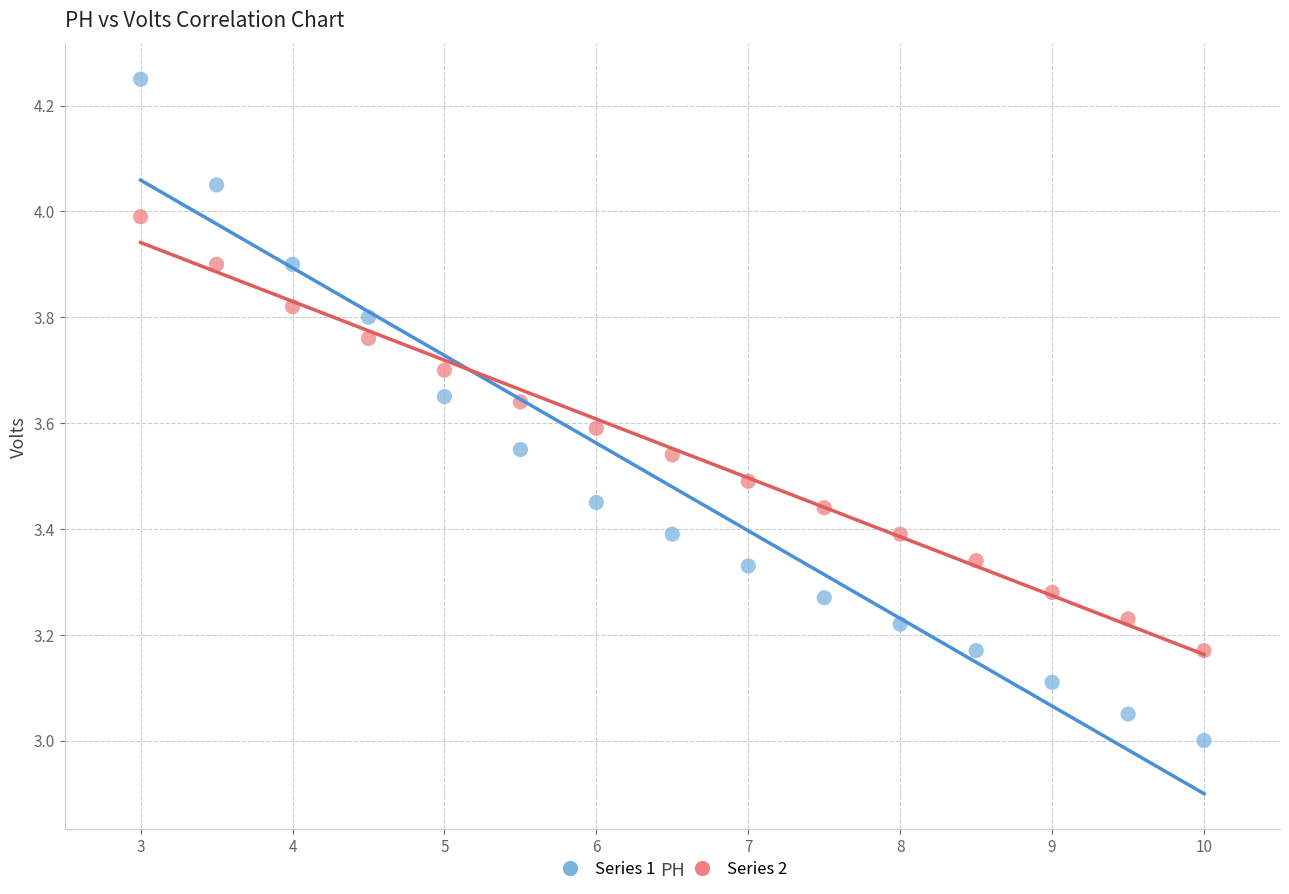

Across all data points, what is the range of X values (max minus min)?

7.0